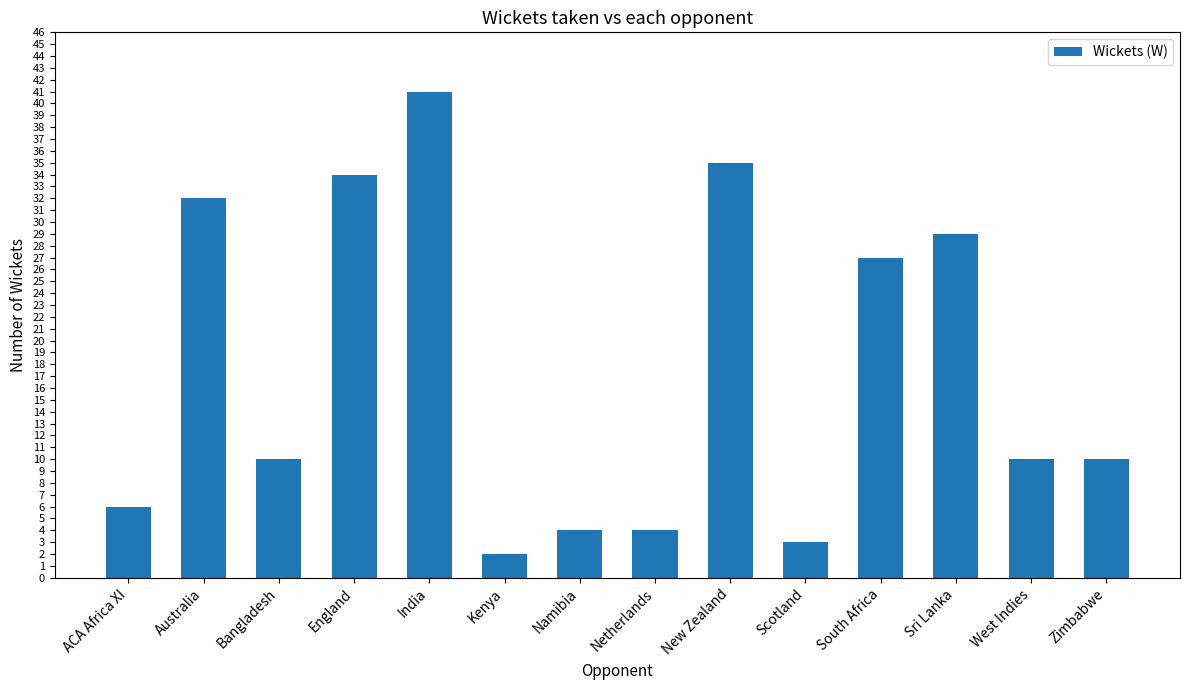

What position from the right is Bangladesh?

12